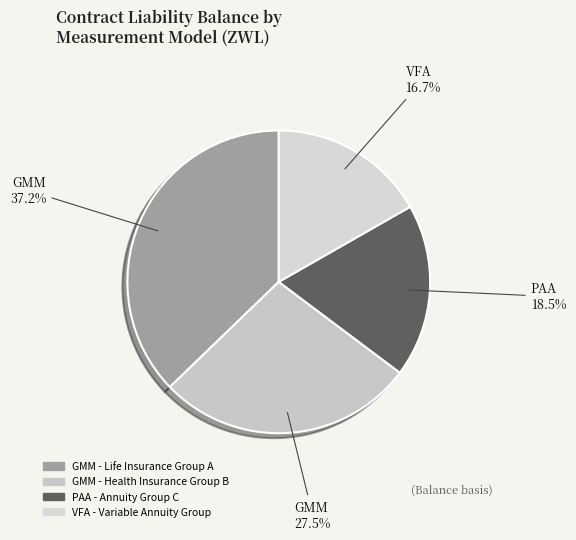

Does any single category account for the majority?

No